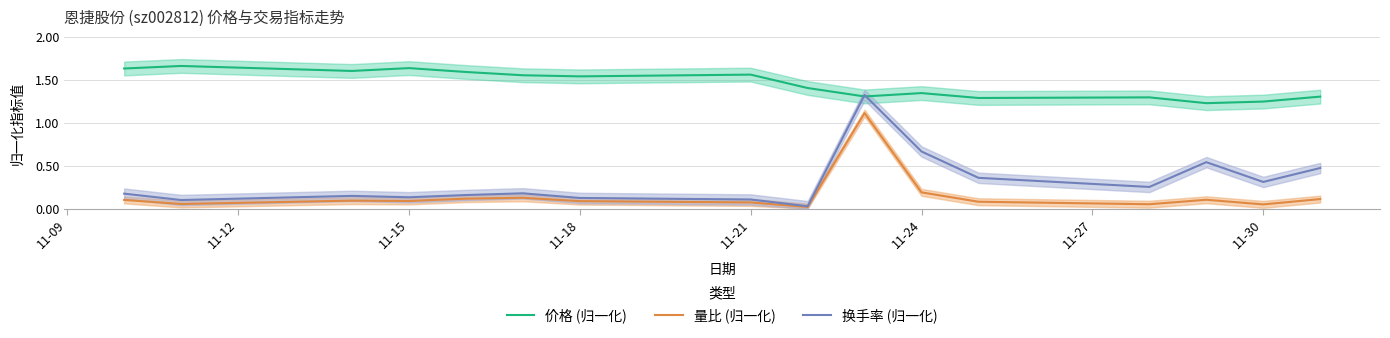

What is the maximum value for 量比 (归一化)?

1.1